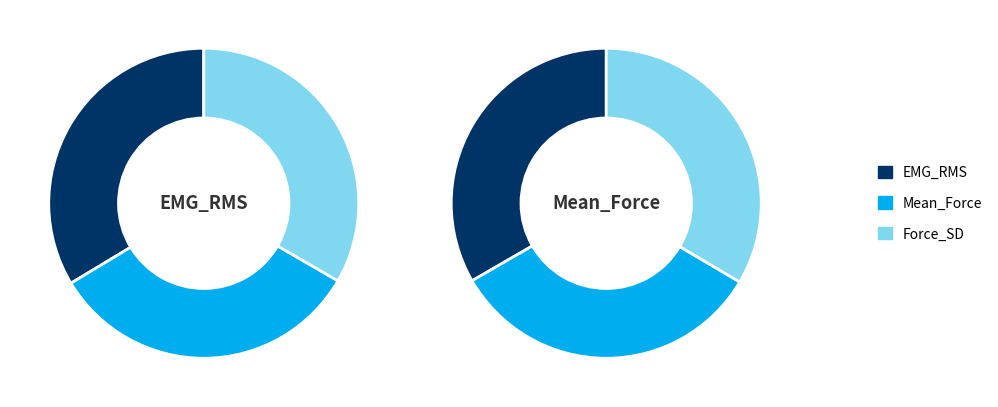

Count the number of slices in the pie.

3